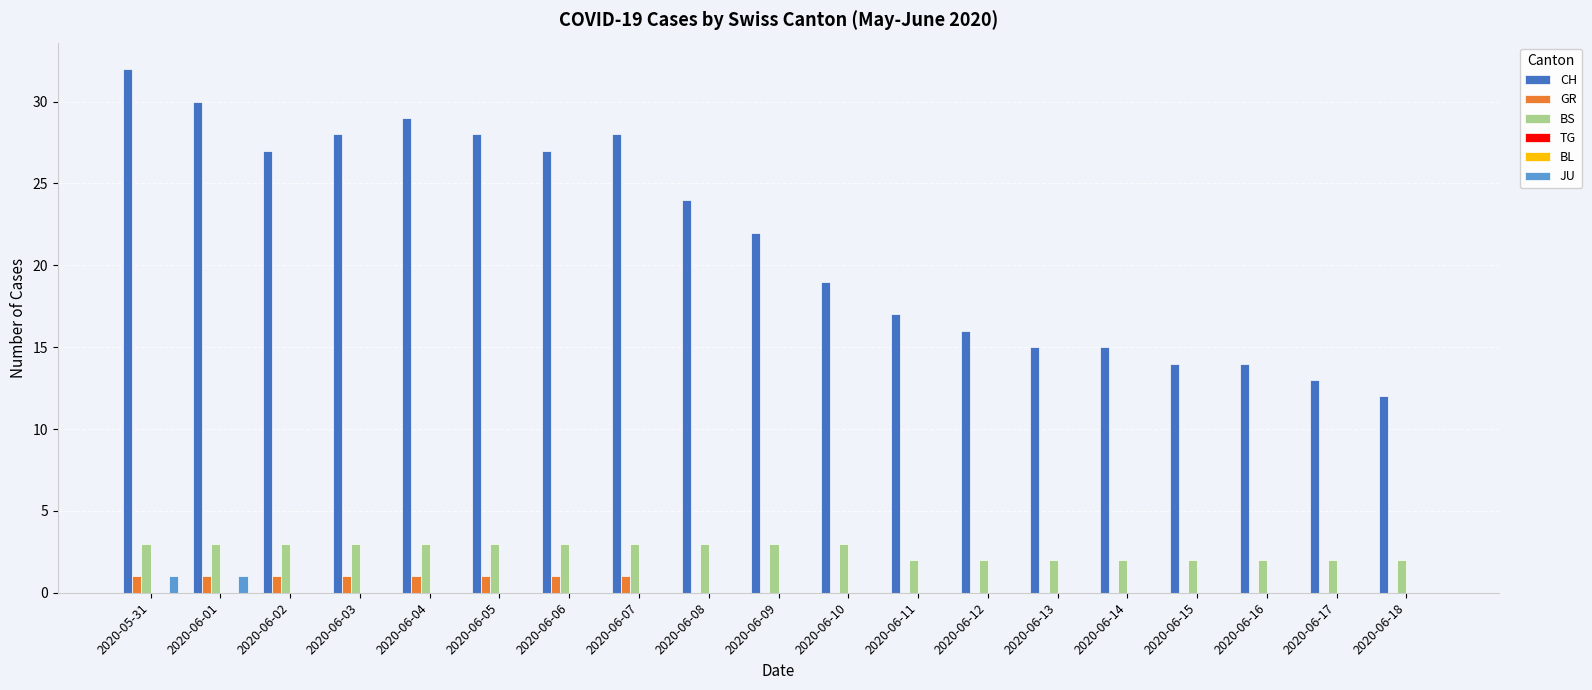

Reading left to right, transcribe all the data shown in this chart.

CH: 2020-05-31=32	2020-06-01=30	2020-06-02=27	2020-06-03=28	2020-06-04=29	2020-06-05=28	2020-06-06=27	2020-06-07=28	2020-06-08=24	2020-06-09=22	2020-06-10=19	2020-06-11=17	2020-06-12=16	2020-06-13=15	2020-06-14=15	2020-06-15=14	2020-06-16=14	2020-06-17=13	2020-06-18=12
GR: 2020-05-31=1	2020-06-01=1	2020-06-02=1	2020-06-03=1	2020-06-04=1	2020-06-05=1	2020-06-06=1	2020-06-07=1	2020-06-08=0	2020-06-09=0	2020-06-10=0	2020-06-11=0	2020-06-12=0	2020-06-13=0	2020-06-14=0	2020-06-15=0	2020-06-16=0	2020-06-17=0	2020-06-18=0
BS: 2020-05-31=3	2020-06-01=3	2020-06-02=3	2020-06-03=3	2020-06-04=3	2020-06-05=3	2020-06-06=3	2020-06-07=3	2020-06-08=3	2020-06-09=3	2020-06-10=3	2020-06-11=2	2020-06-12=2	2020-06-13=2	2020-06-14=2	2020-06-15=2	2020-06-16=2	2020-06-17=2	2020-06-18=2
TG: 2020-05-31=0	2020-06-01=0	2020-06-02=0	2020-06-03=0	2020-06-04=0	2020-06-05=0	2020-06-06=0	2020-06-07=0	2020-06-08=0	2020-06-09=0	2020-06-10=0	2020-06-11=0	2020-06-12=0	2020-06-13=0	2020-06-14=0	2020-06-15=0	2020-06-16=0	2020-06-17=0	2020-06-18=0
BL: 2020-05-31=0	2020-06-01=0	2020-06-02=0	2020-06-03=0	2020-06-04=0	2020-06-05=0	2020-06-06=0	2020-06-07=0	2020-06-08=0	2020-06-09=0	2020-06-10=0	2020-06-11=0	2020-06-12=0	2020-06-13=0	2020-06-14=0	2020-06-15=0	2020-06-16=0	2020-06-17=0	2020-06-18=0
JU: 2020-05-31=1	2020-06-01=1	2020-06-02=0	2020-06-03=0	2020-06-04=0	2020-06-05=0	2020-06-06=0	2020-06-07=0	2020-06-08=0	2020-06-09=0	2020-06-10=0	2020-06-11=0	2020-06-12=0	2020-06-13=0	2020-06-14=0	2020-06-15=0	2020-06-16=0	2020-06-17=0	2020-06-18=0